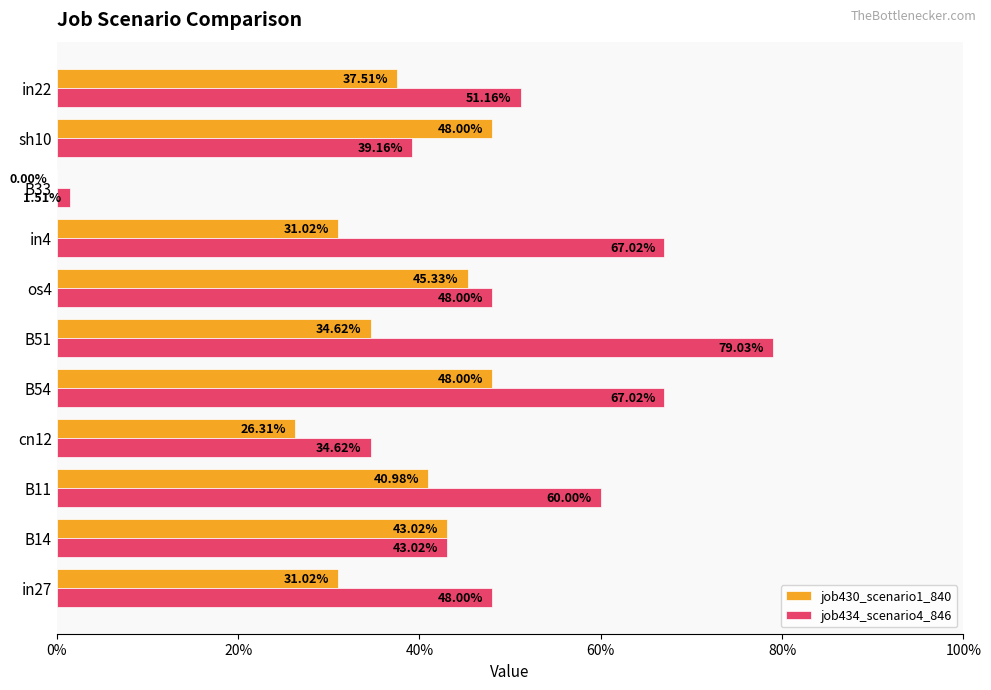

What are all the series names shown in the legend?

job430_scenario1_840, job434_scenario4_846